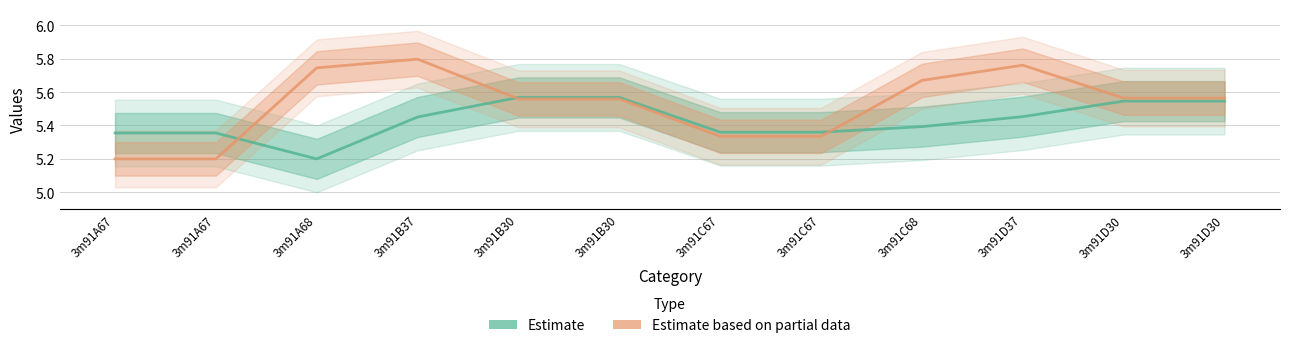

Which series changed the most between 3m91A67 and 3m91C68?

Estimate based on partial data